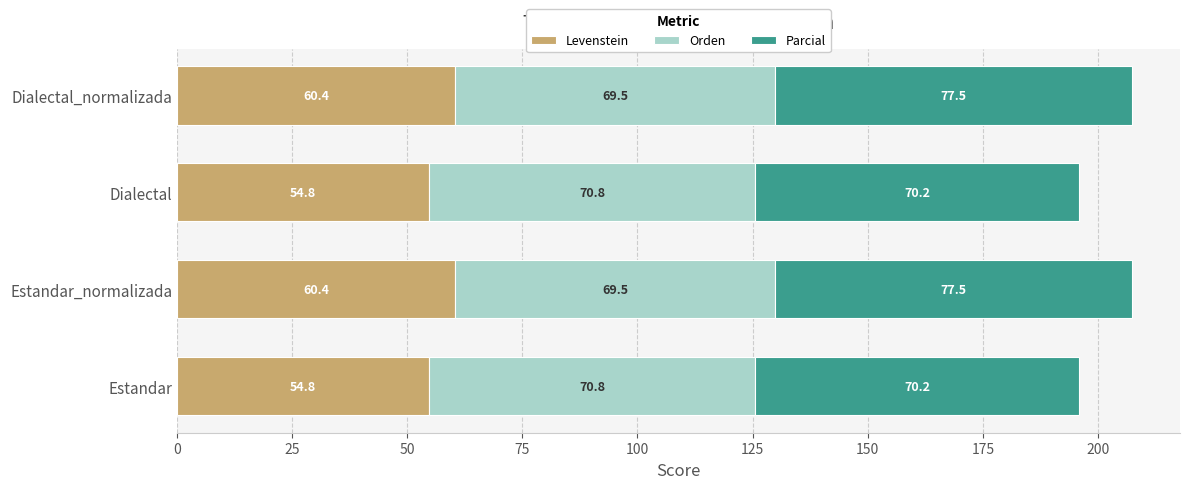

What is the total value across all series at Dialectal_normalizada?

207.4